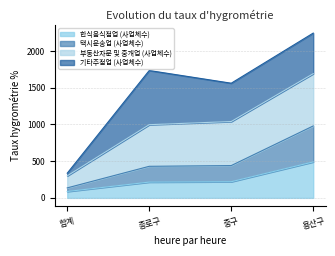

At which category is the sum across all series the highest?

용산구